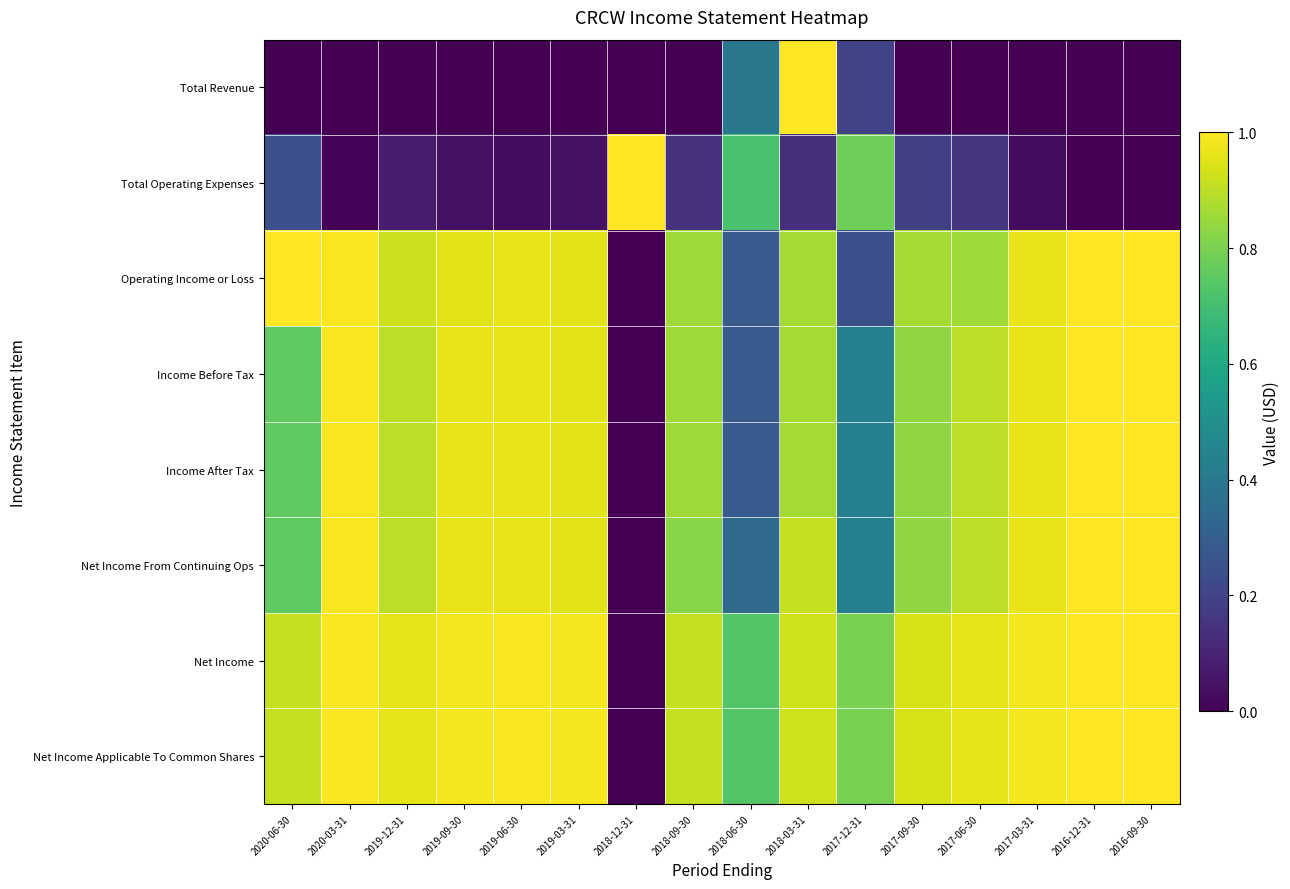

Which label corresponds to the largest value in the chart?

2018-03-31